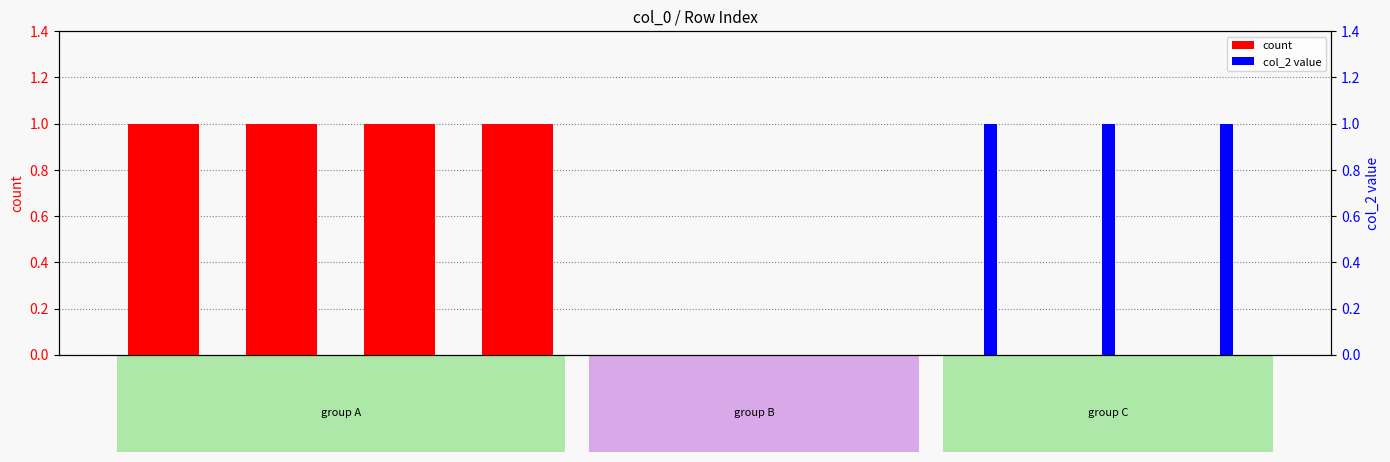

Rank the series by their average value, from highest to lowest.

count, col_2 value